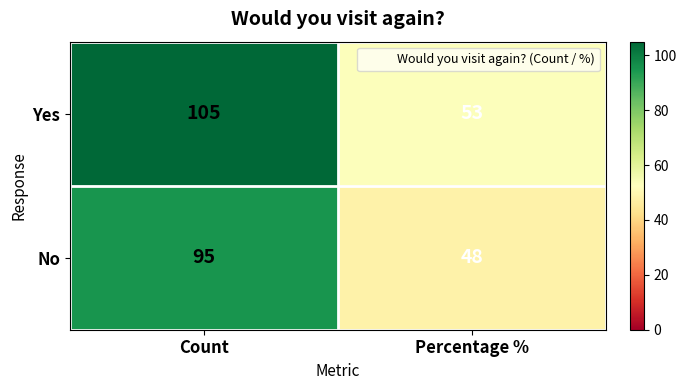

At which category is the sum across all series the highest?

Count